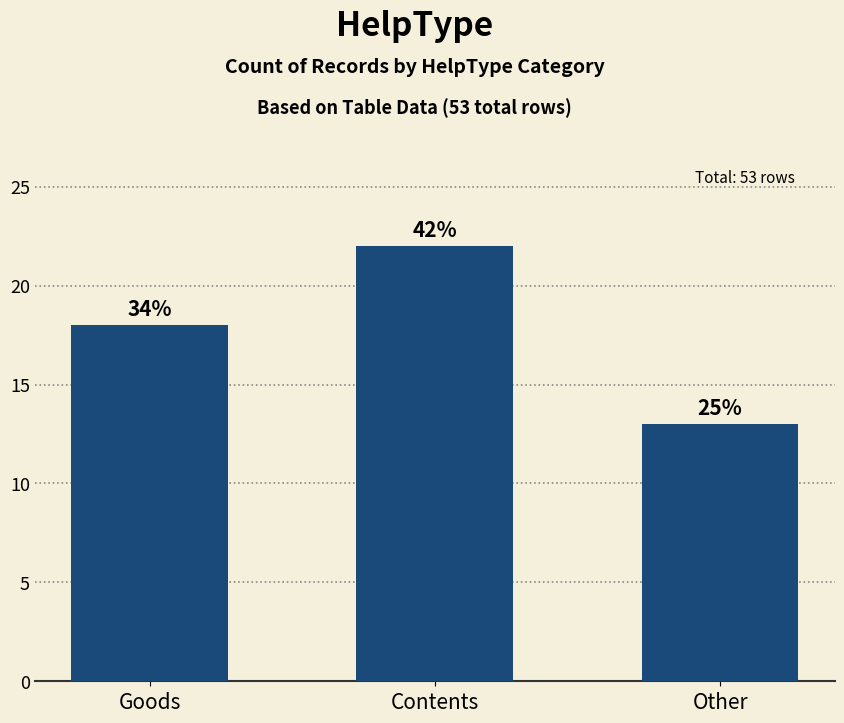

Where does the data first go above 18?

Contents